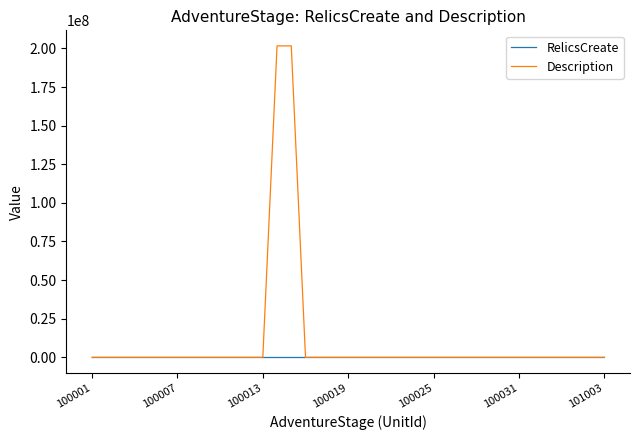

Which series has the largest range (max minus min)?

Description